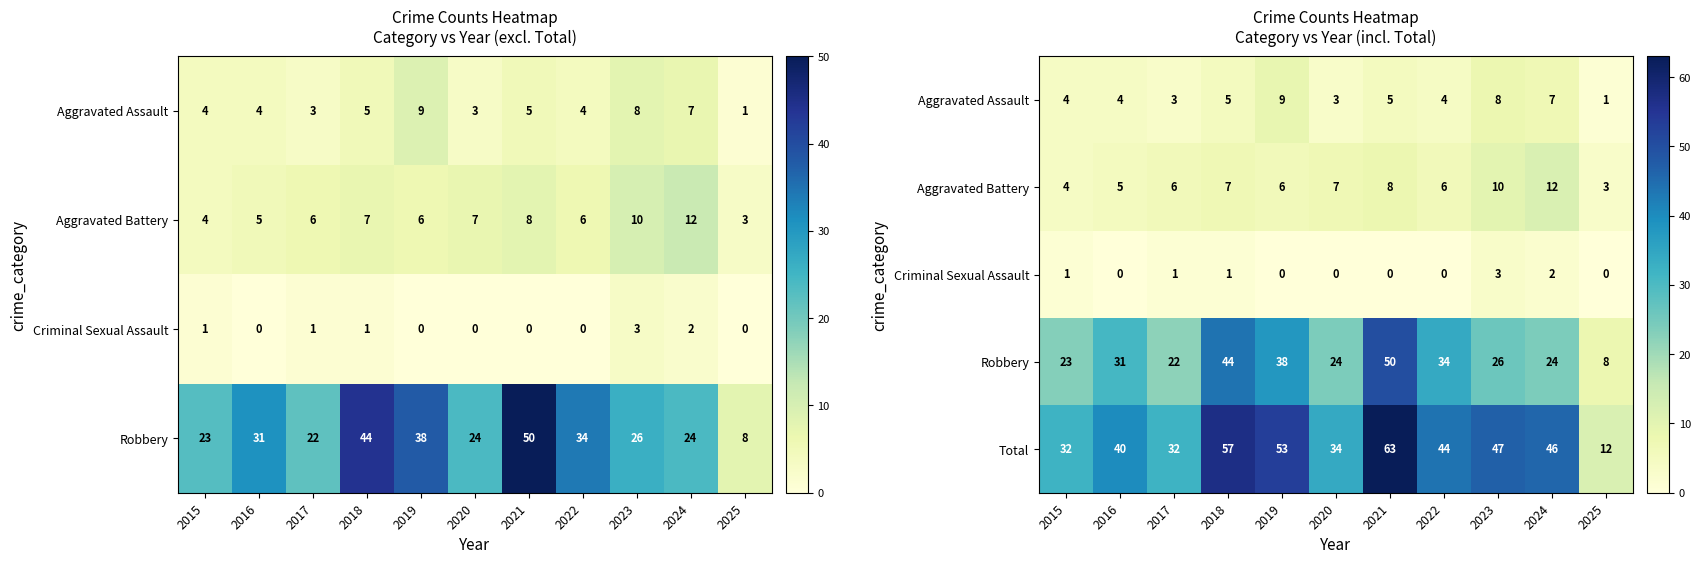

The value of Total at 2025 is 8. True or false?

False